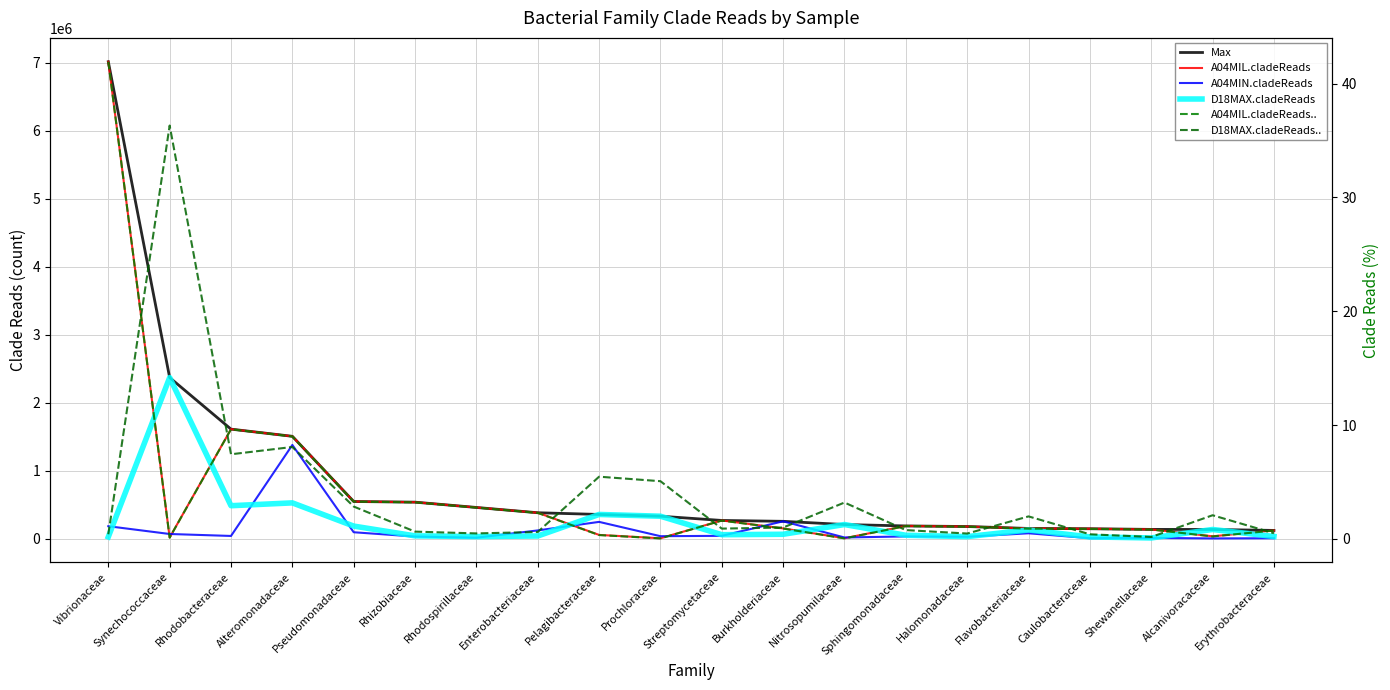

How many lines are shown in the chart?

6